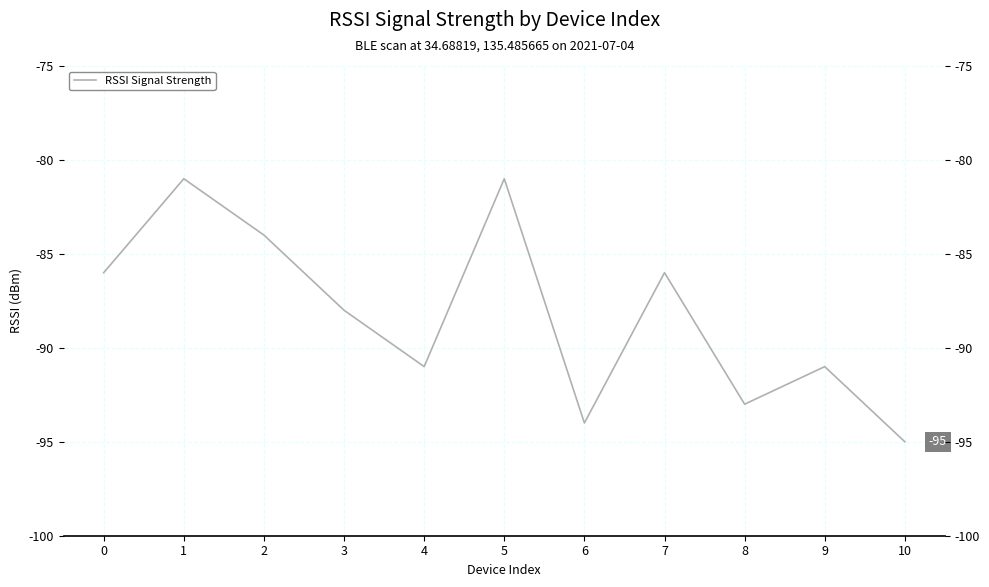

Which label corresponds to the largest value in the chart?

1